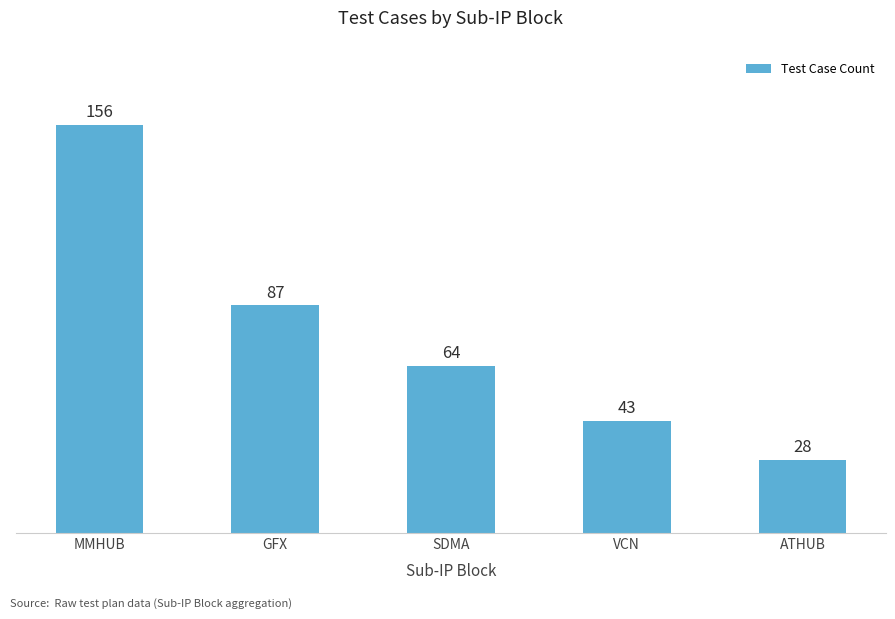

What is the difference between the values at VCN and ATHUB?

15